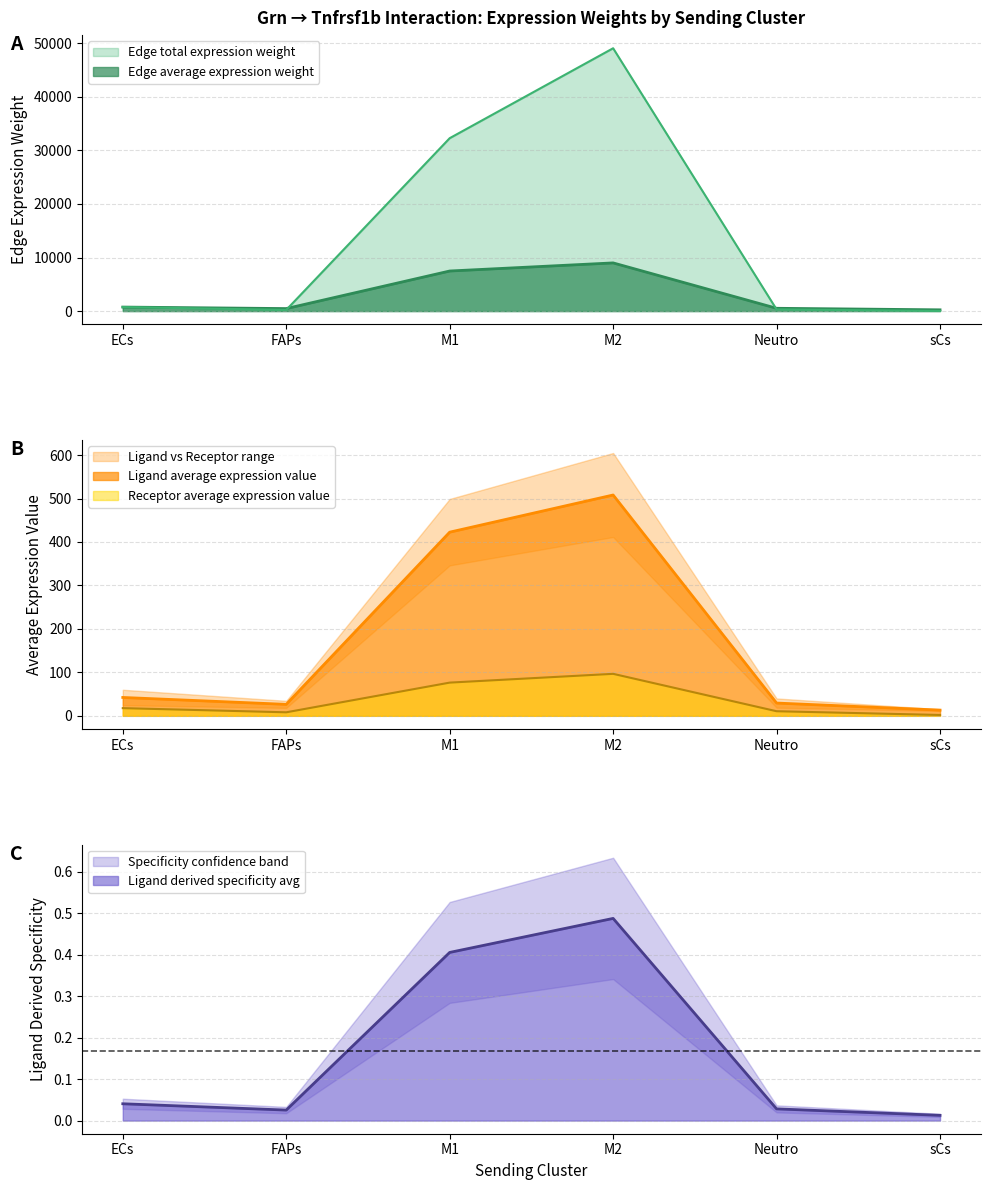

True or false: Edge average expression weight and Ligand average expression value cross at least once.

False